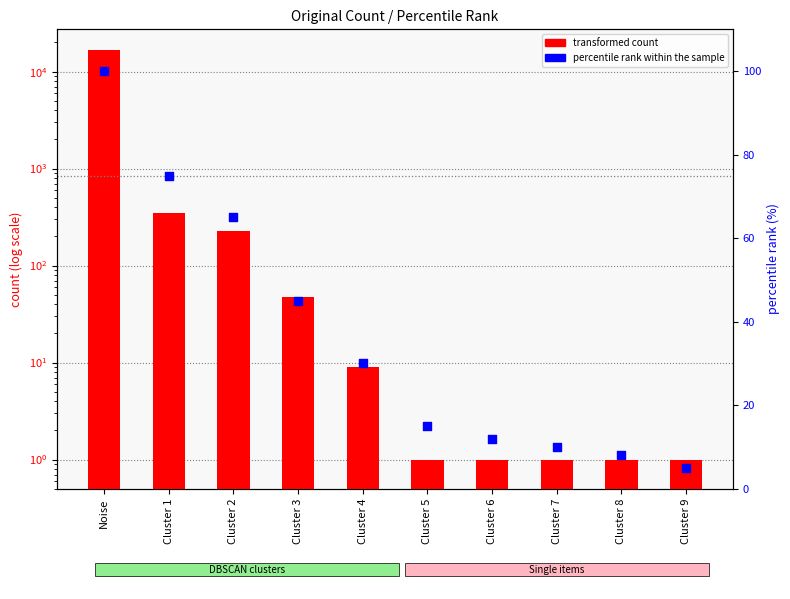

Which series contains the highest Y value?

transformed count